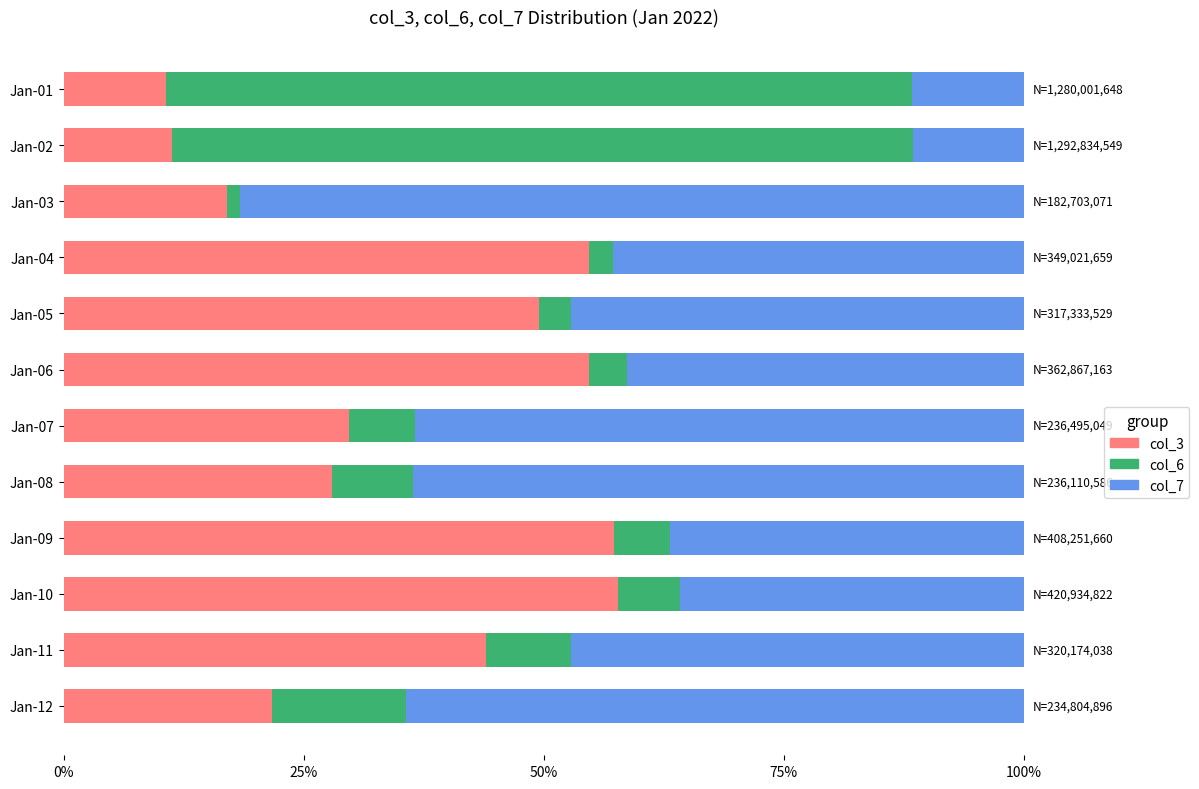

List the series in order of their peak value, highest first.

col_7, col_6, col_3